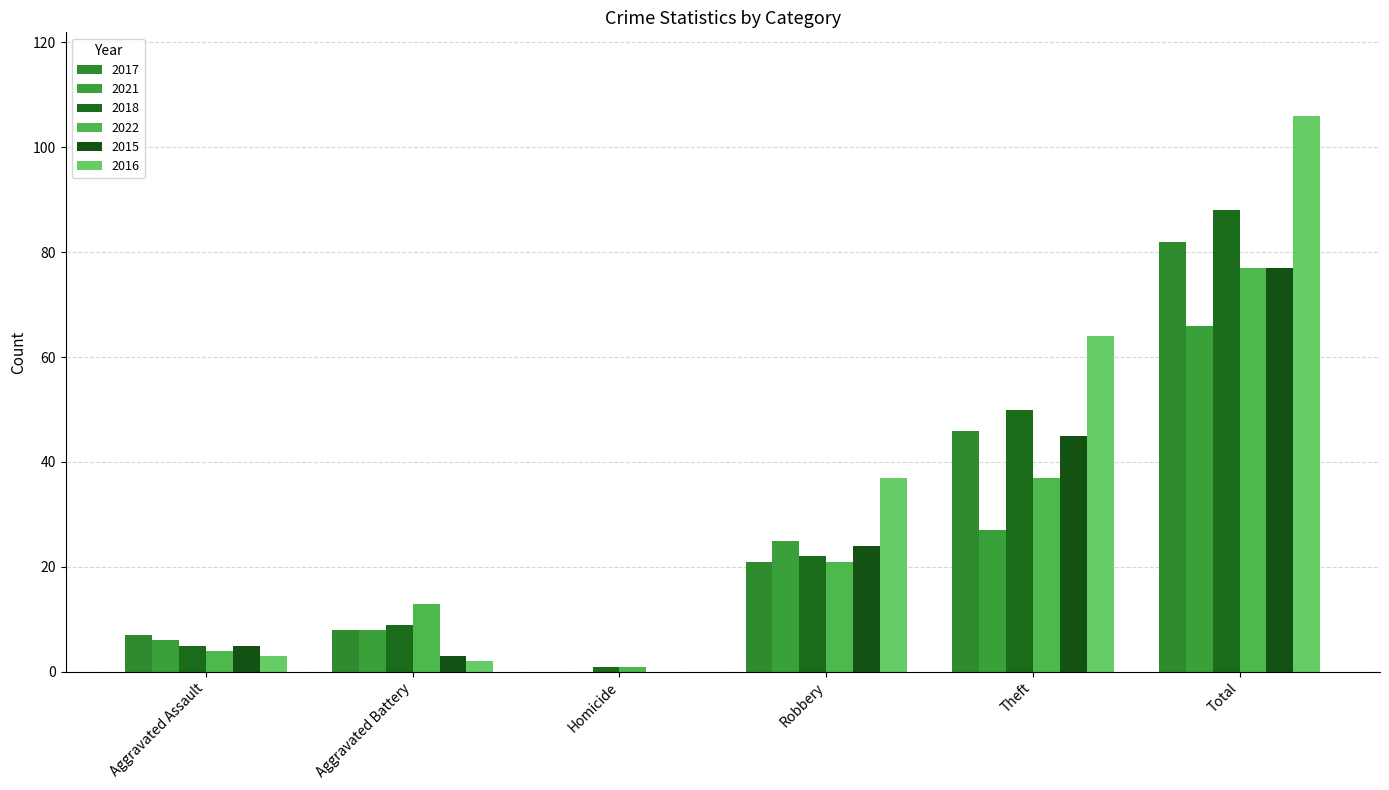

At how many categories does at least one series exceed 103?

1